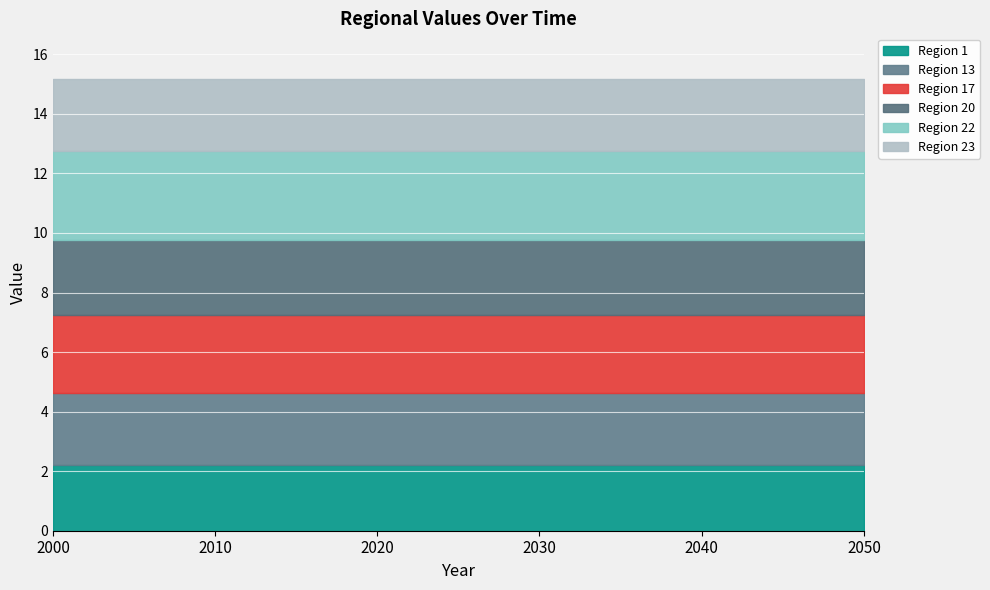

True or false: Region 1 and Region 20 cross at least once.

False